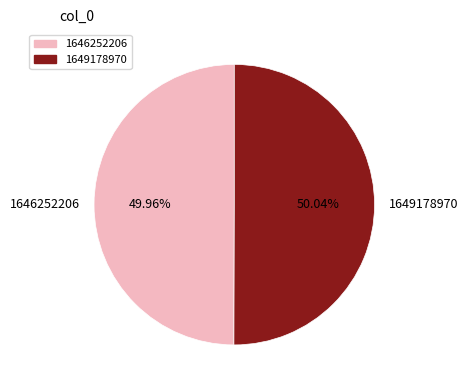

Combined, do 1649178970 and 1646252206 account for over 50%?

Yes